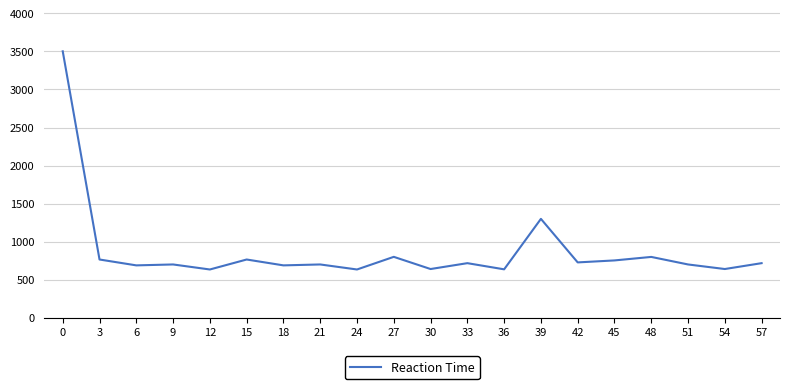

What is the change in value from 36 to 45?

+117